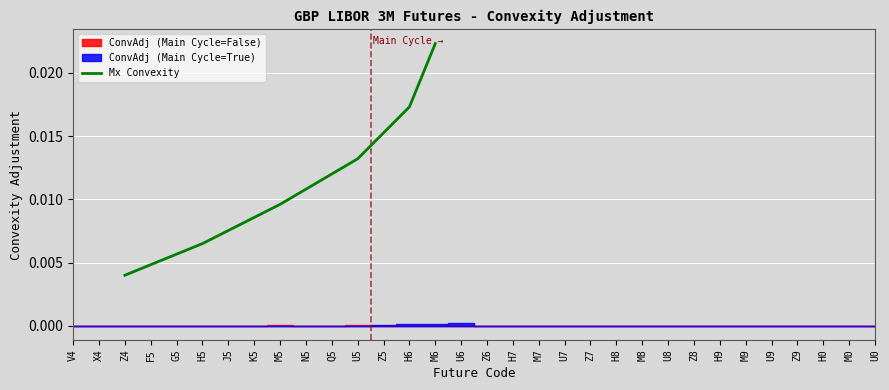

Where is Mx Convexity nearest to the value 0?

Z4